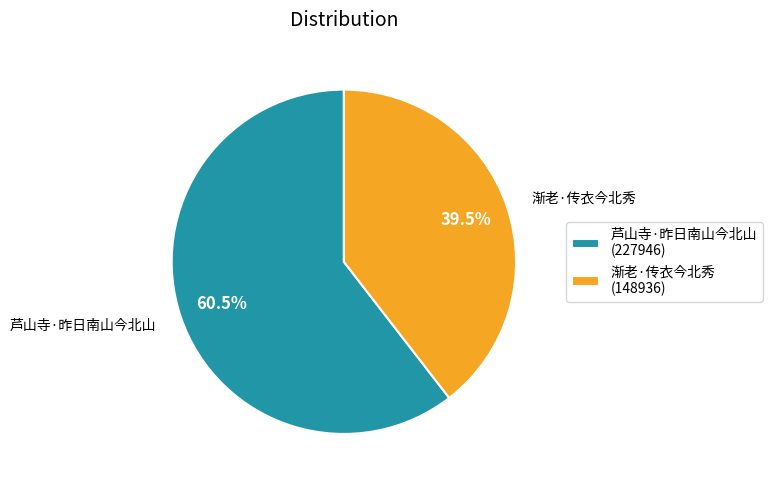

Between 芦山寺·昨日南山今北山 and 渐老·传衣今北秀, which is larger?

芦山寺·昨日南山今北山